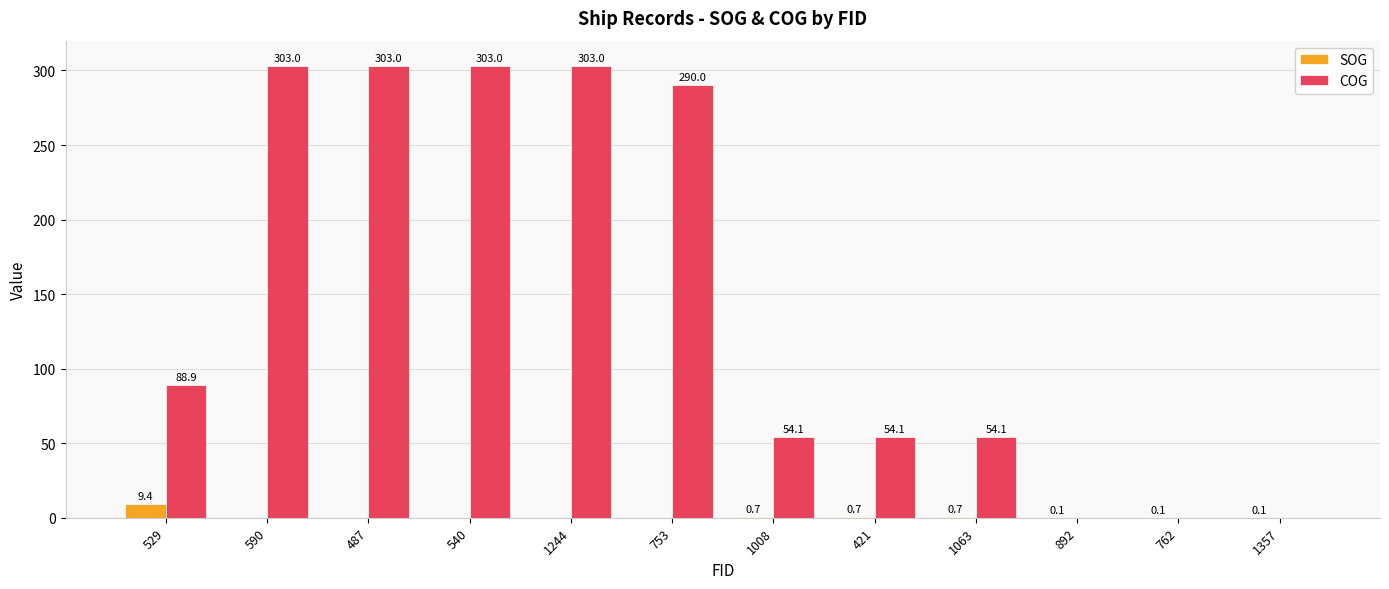

Where does the COG series first go above 88?

529